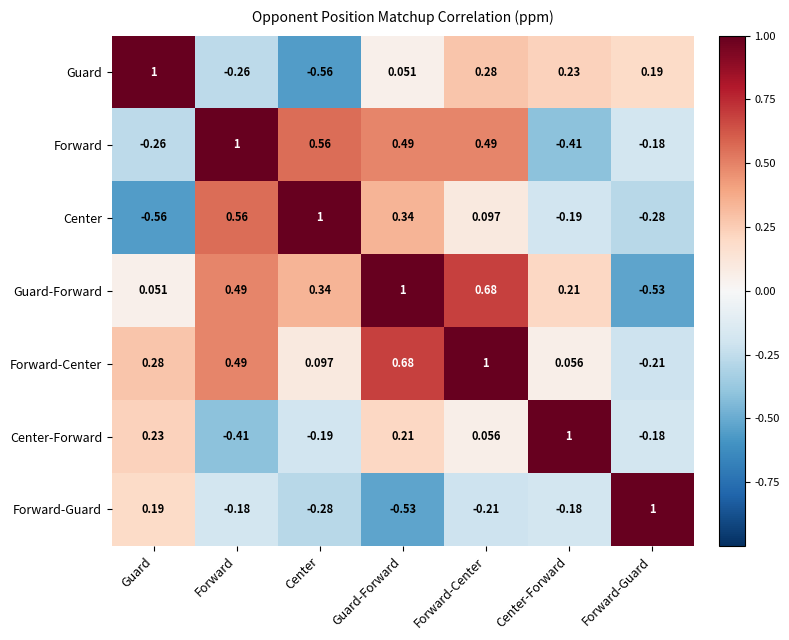

List the labels in order of Forward-Center value, smallest first.

Forward-Guard, Center-Forward, Center, Guard, Forward, Guard-Forward, Forward-Center